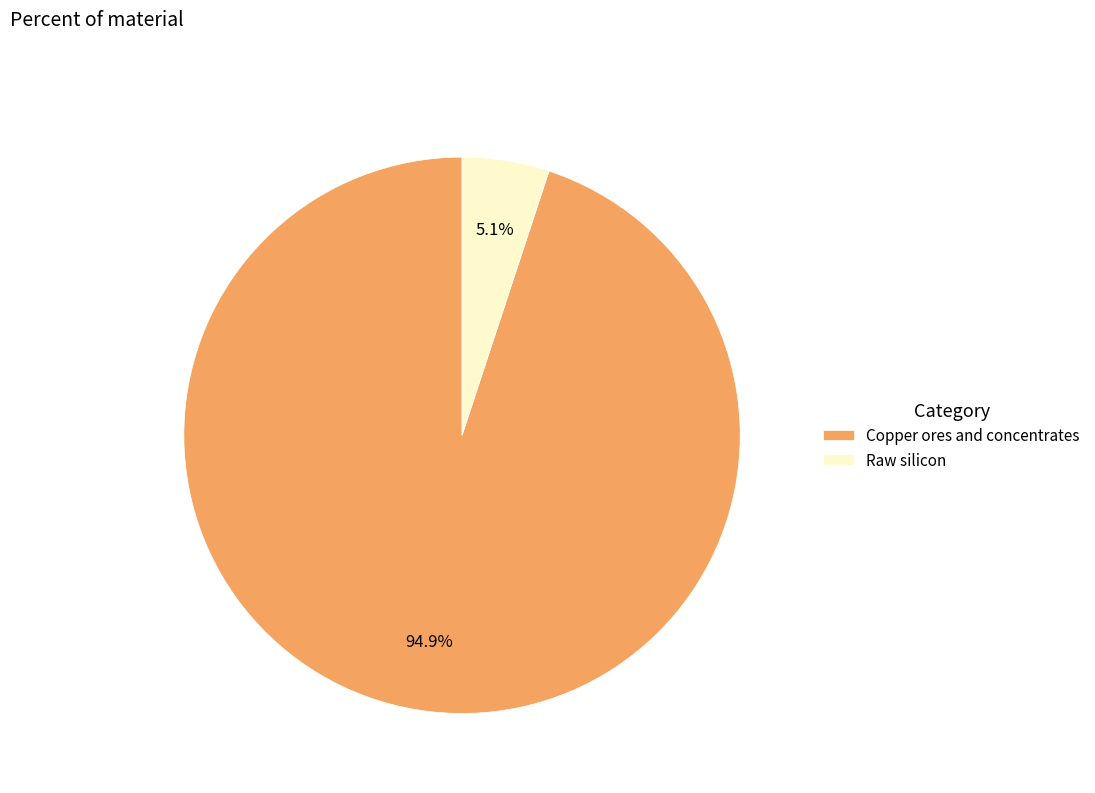

Between Raw silicon and Copper ores and concentrates, which is larger?

Copper ores and concentrates